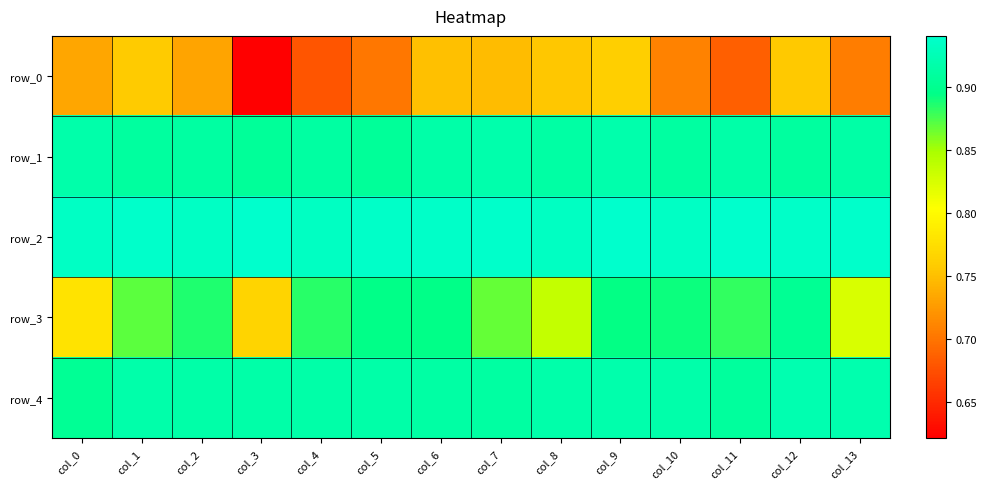

Reading left to right, extract all data points from this chart.

row_0: 0.7	0.8	0.7	0.6	0.7	0.7	0.8	0.7	0.8	0.8	0.7	0.7	0.8	0.7
row_1: 0.9	0.9	0.9	0.9	0.9	0.9	0.9	0.9	0.9	0.9	0.9	0.9	0.9	0.9
row_2: 0.9	0.9	0.9	0.9	0.9	0.9	0.9	0.9	0.9	0.9	0.9	0.9	0.9	0.9
row_3: 0.8	0.9	0.9	0.8	0.9	0.9	0.9	0.9	0.8	0.9	0.9	0.9	0.9	0.8
row_4: 0.9	0.9	0.9	0.9	0.9	0.9	0.9	0.9	0.9	0.9	0.9	0.9	0.9	0.9